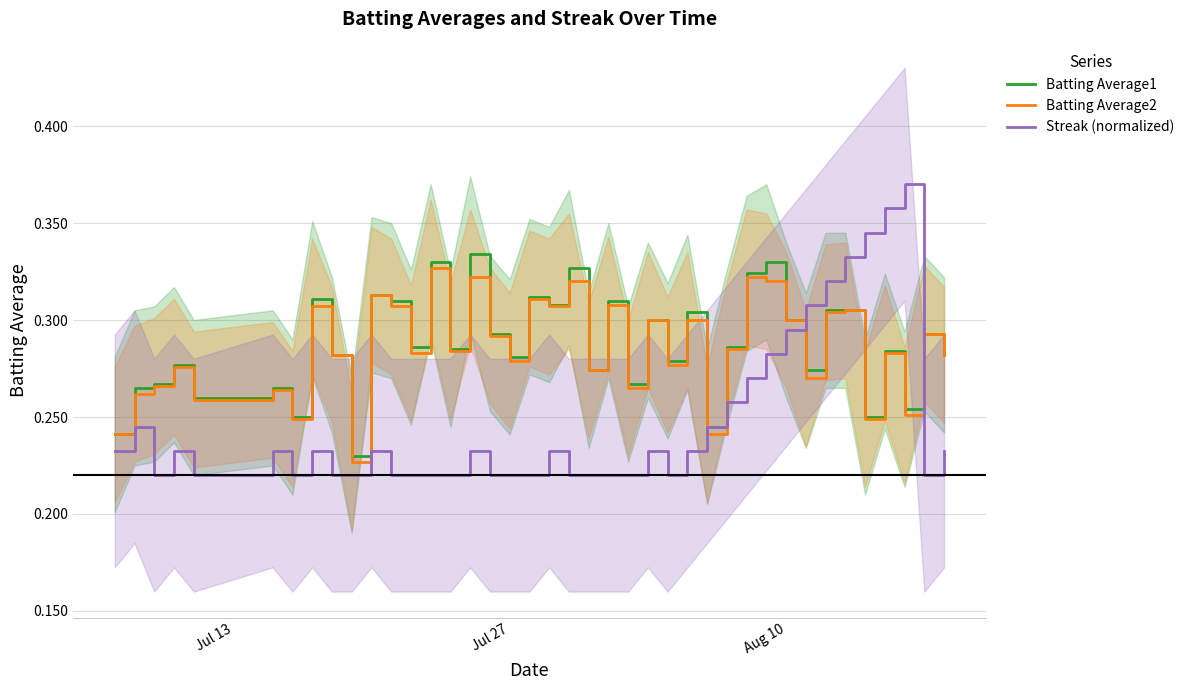

List the series in order of their peak value, highest first.

Streak (normalized), Batting Average1, Batting Average2